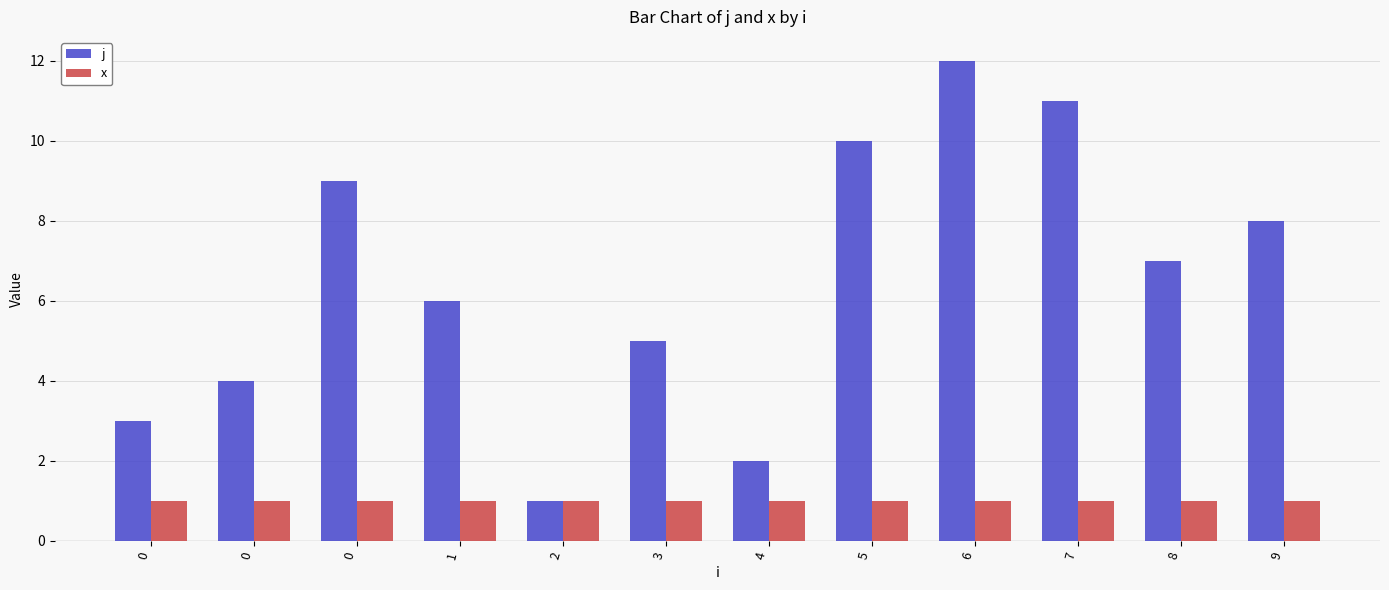

List the labels in order of x value, largest first.

0, 0, 0, 1, 2, 3, 4, 5, 6, 7, 8, 9